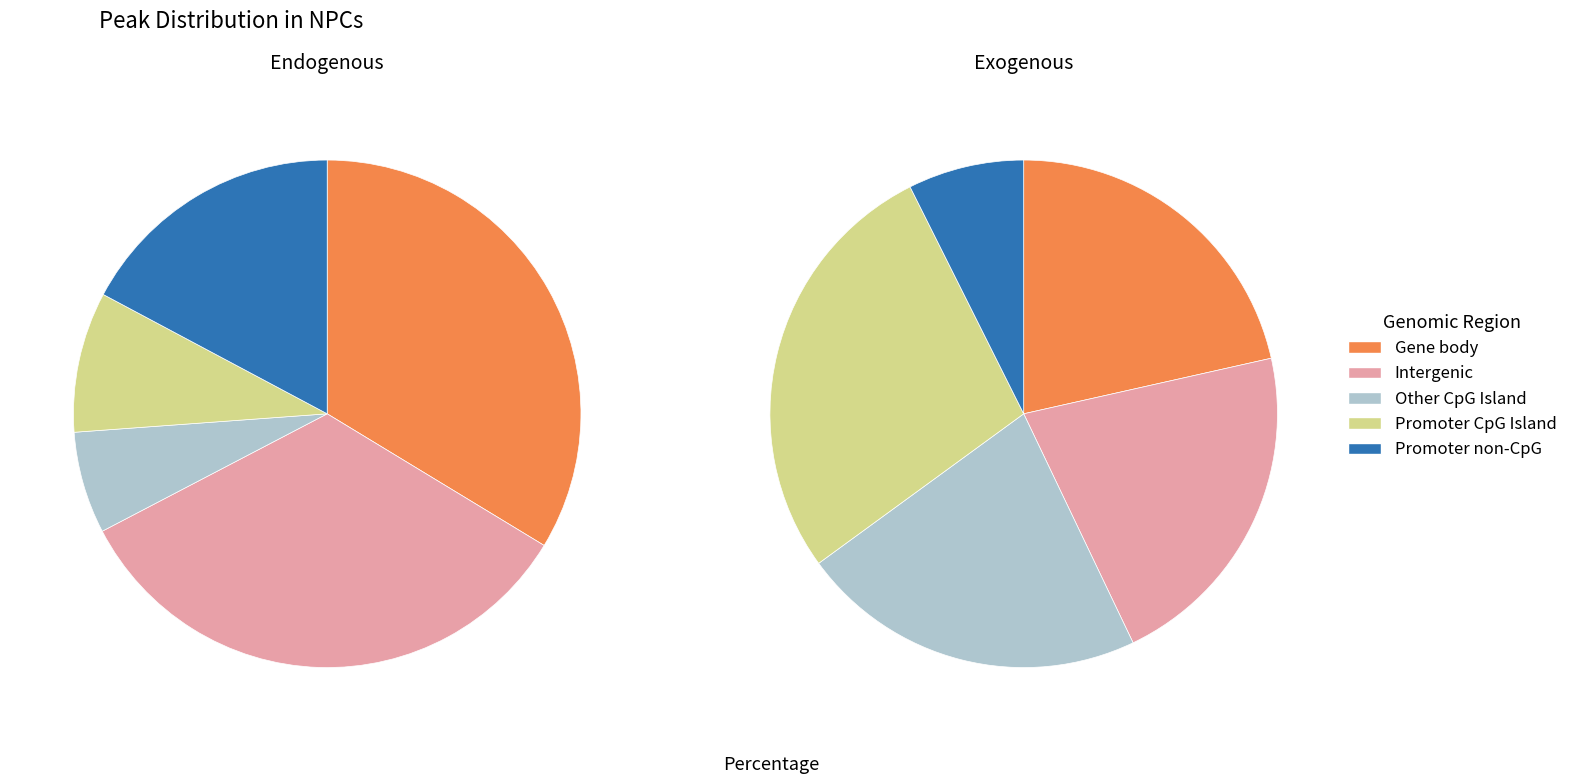

Does Row 6 represent more than half of the total?

No